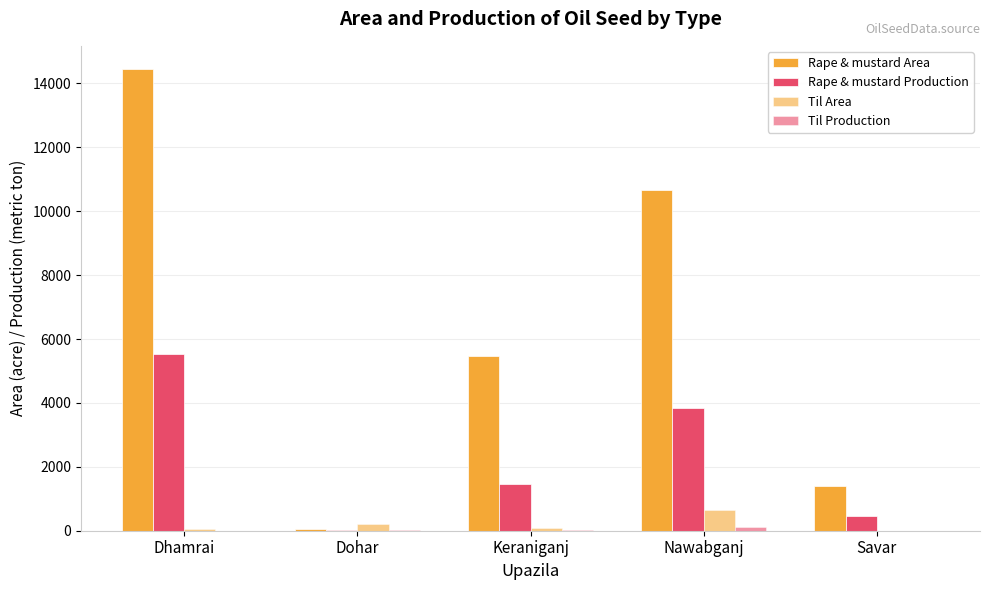

How many data points does each series have?

5